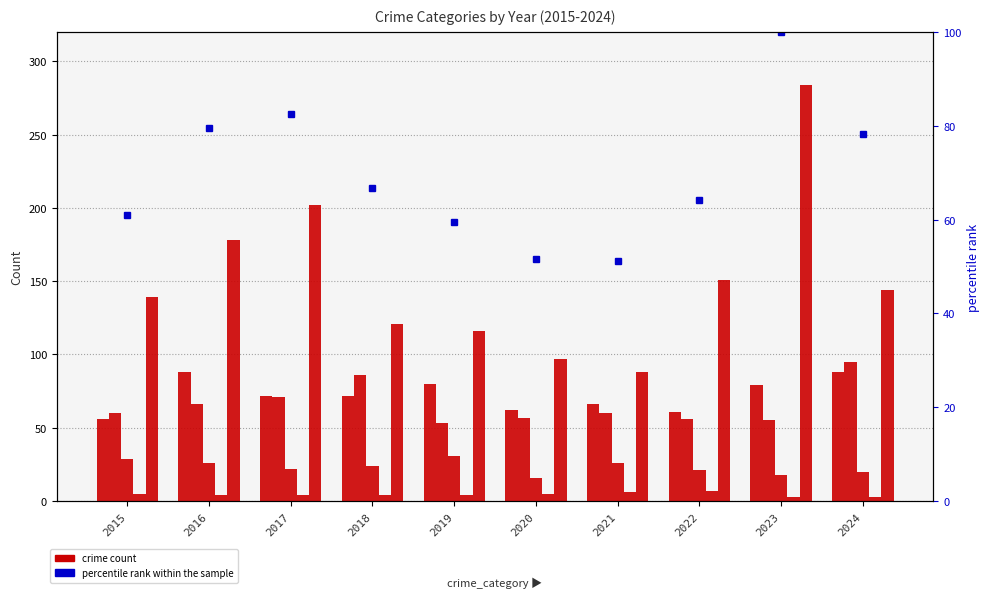

What is the minimum value for percentile rank within the sample?

51.2